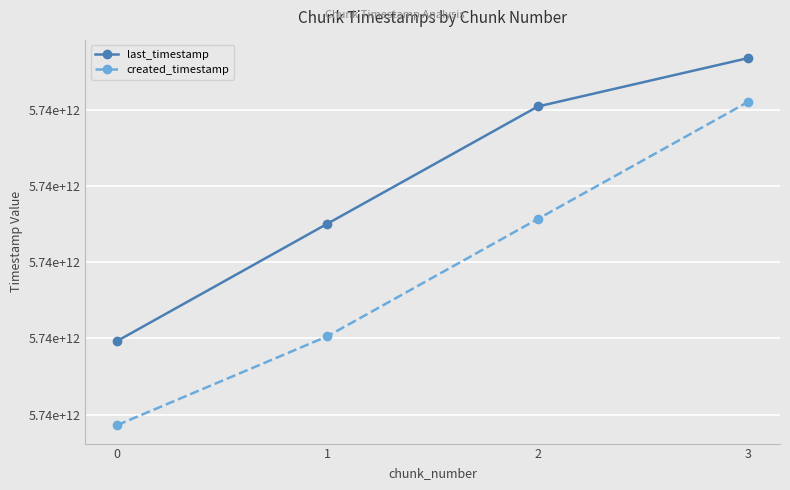

Which series has the widest spread of values?

created_timestamp